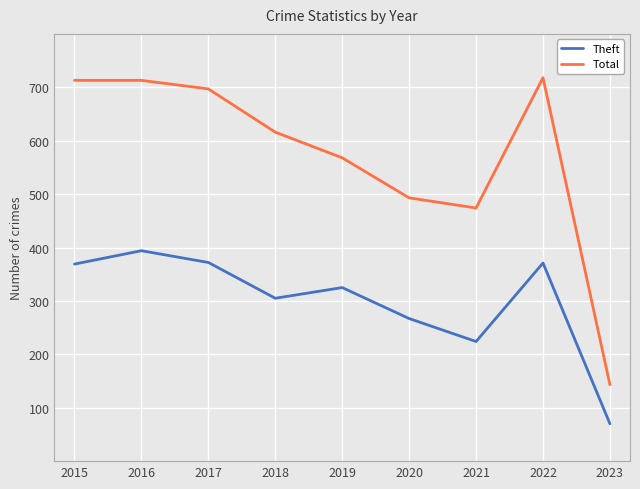

Which series changed the most between 2018 and 2022?

Total